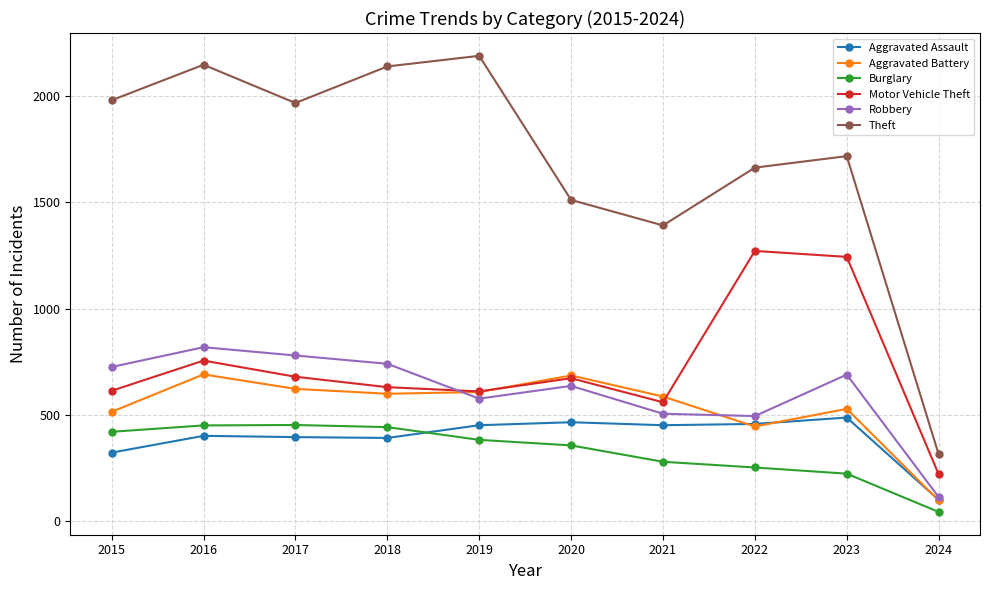

What is the spread (max minus min) of values at 2022?

1411